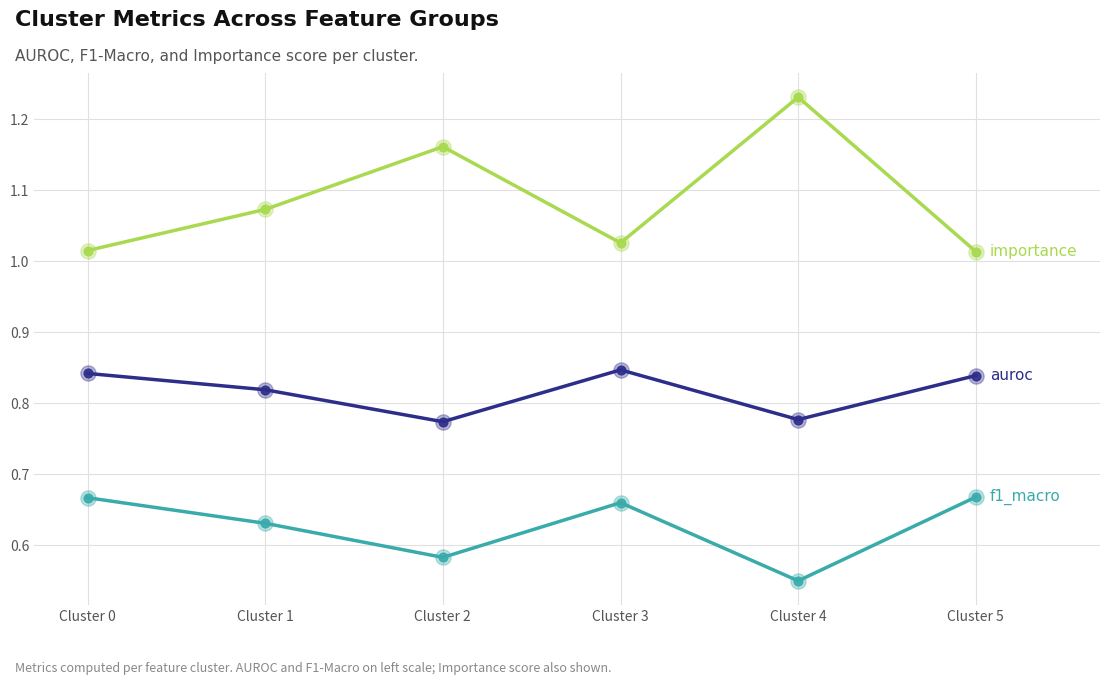

What is the total value across all series at Cluster 2?

2.5